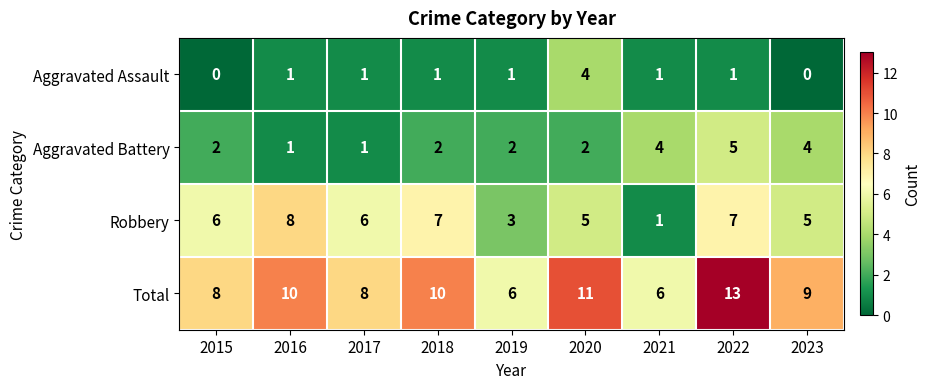

What is the maximum value shown in the chart?

13